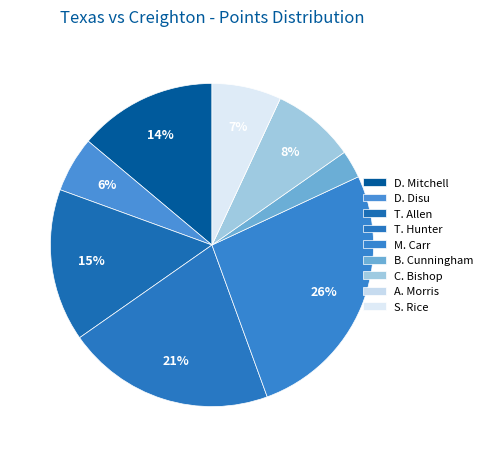

Rank the categories by value from lowest to highest.

A. Morris, B. Cunningham, D. Disu, S. Rice, C. Bishop, D. Mitchell, T. Allen, T. Hunter, M. Carr